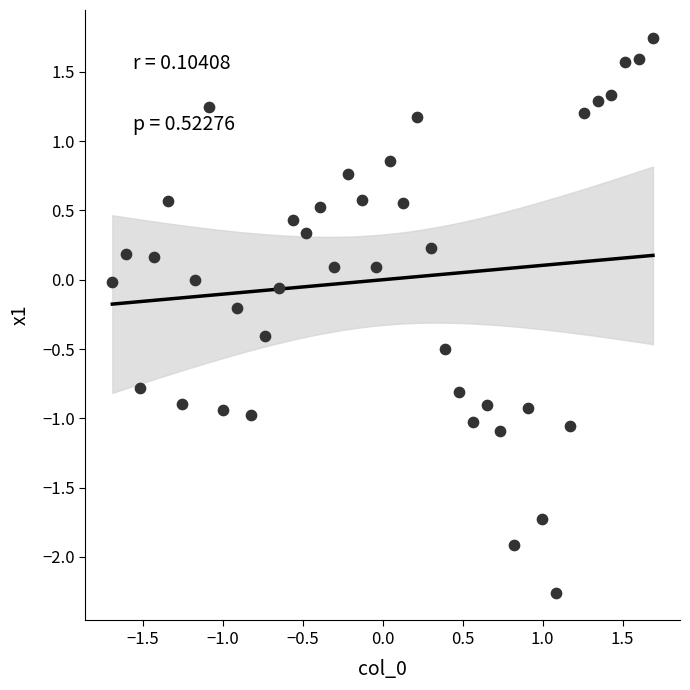

What is the range of Y values (max minus min)?

4.0